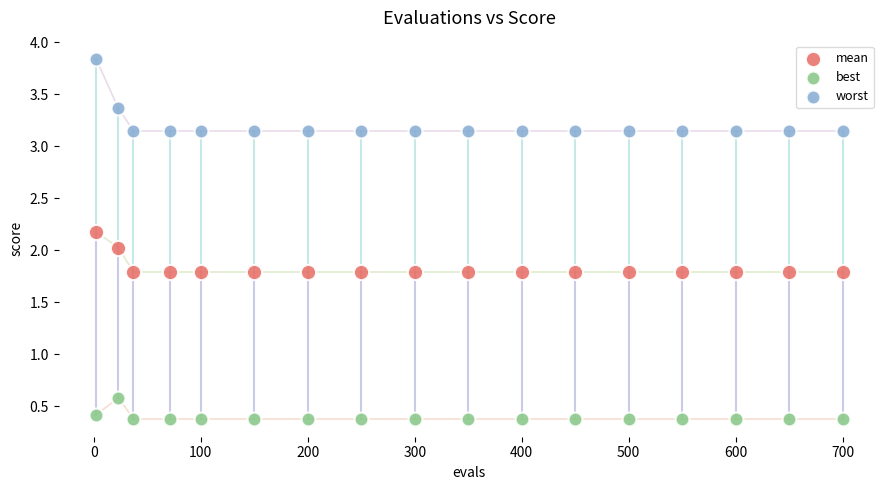

Which series has the widest spread of Y values?

worst